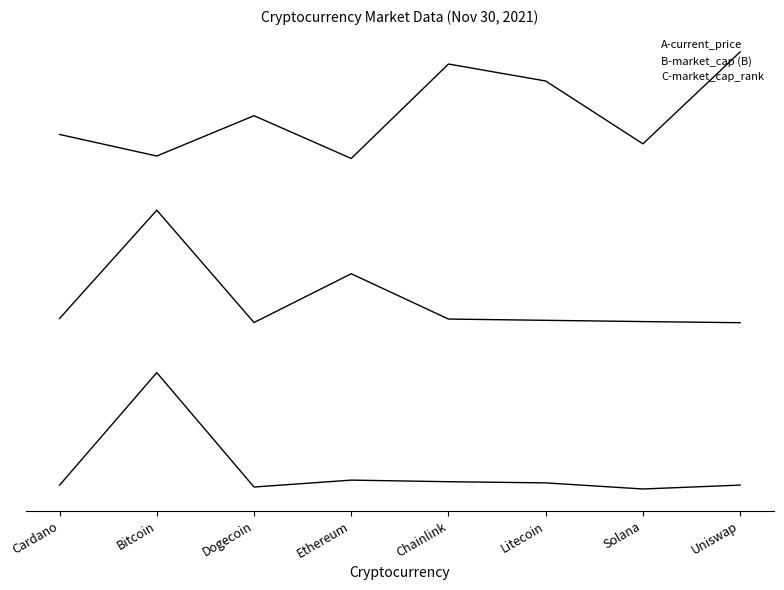

True or false: B-market_cap (B) and C-market_cap_rank intersect in this chart.

False